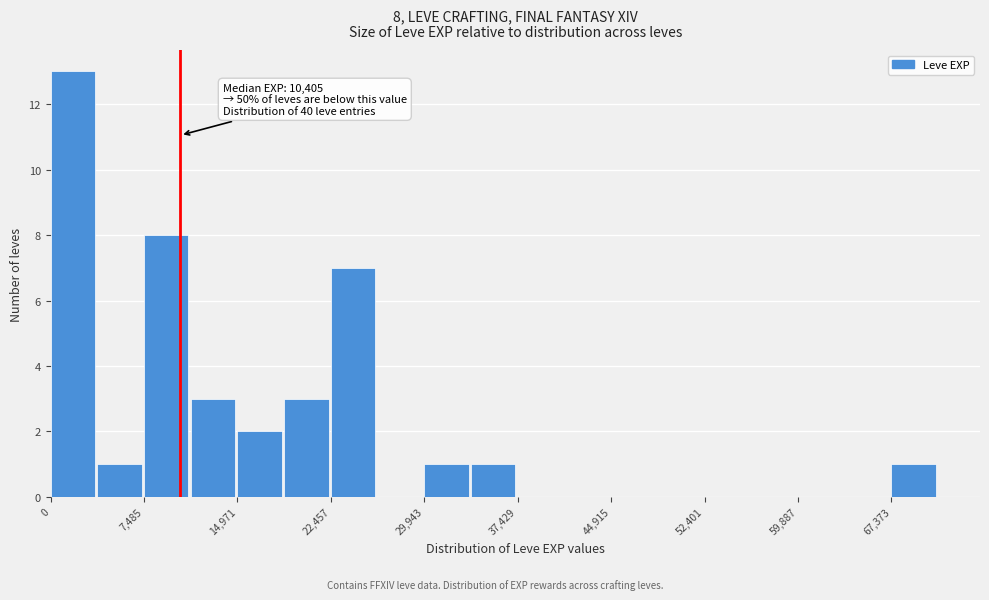

Read against the x-axis, roughly where is the centre of the tallest bar?

2000